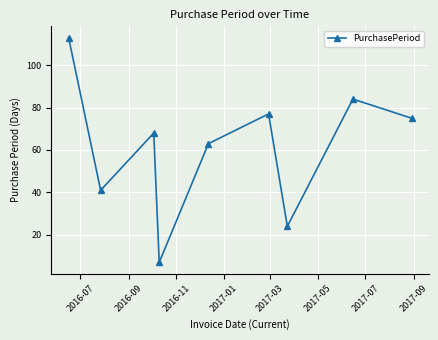

What is the difference between the maximum and minimum values?

106